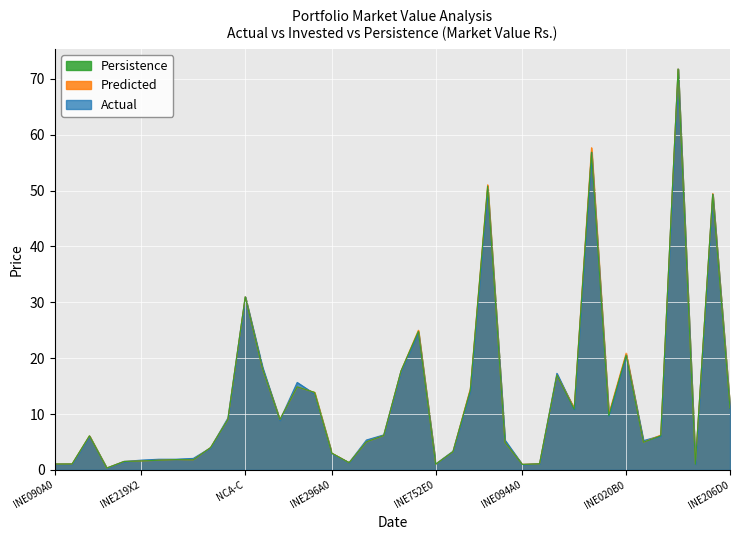

True or false: Actual has a value of 4949816.6 at INE090A08UE8.

False